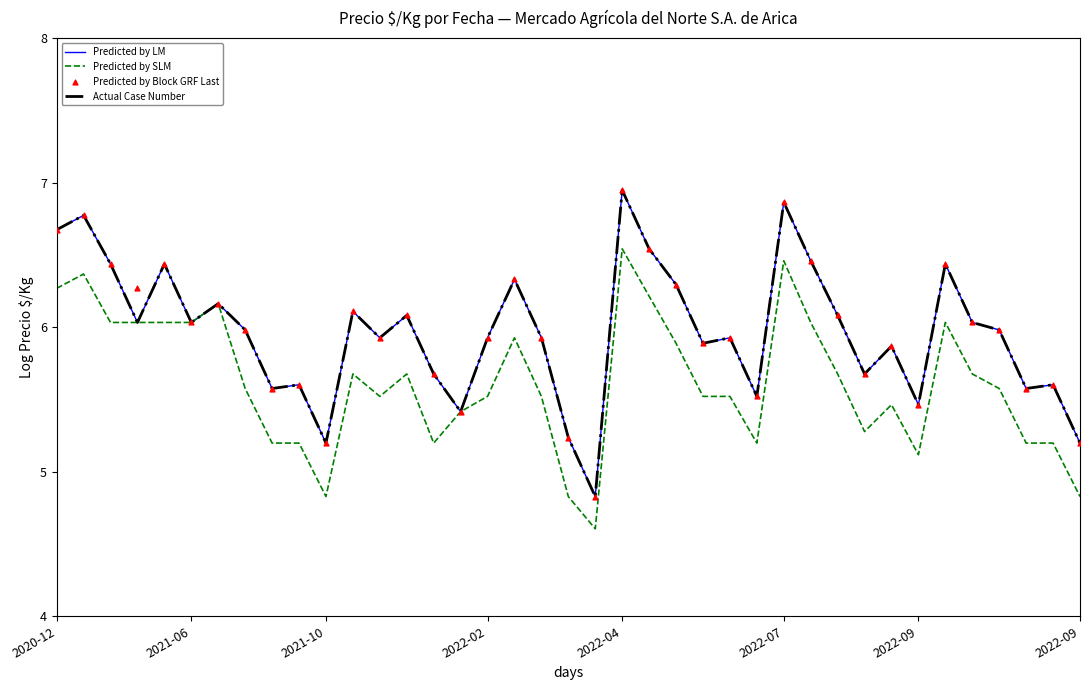

At which category is the sum across all series the highest?

2022-04